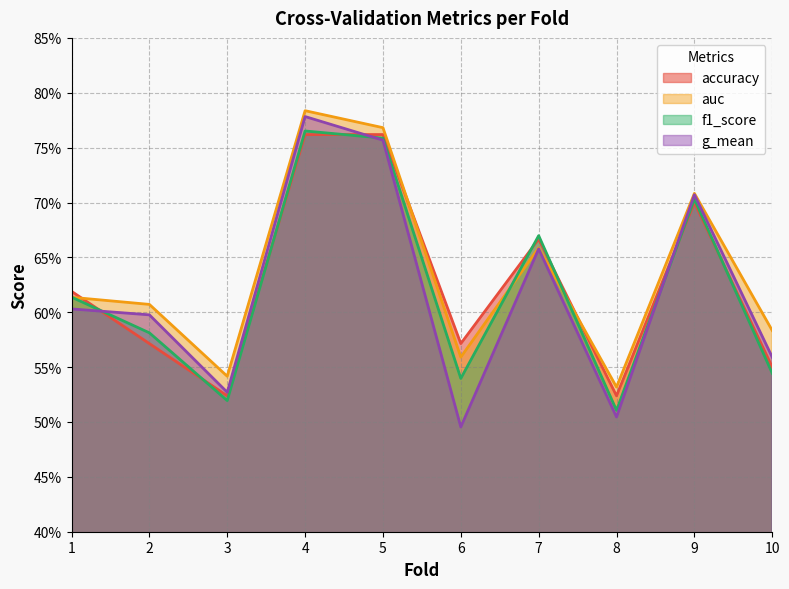

What is the sum of the f1_score values at 5 and 10?

1.3